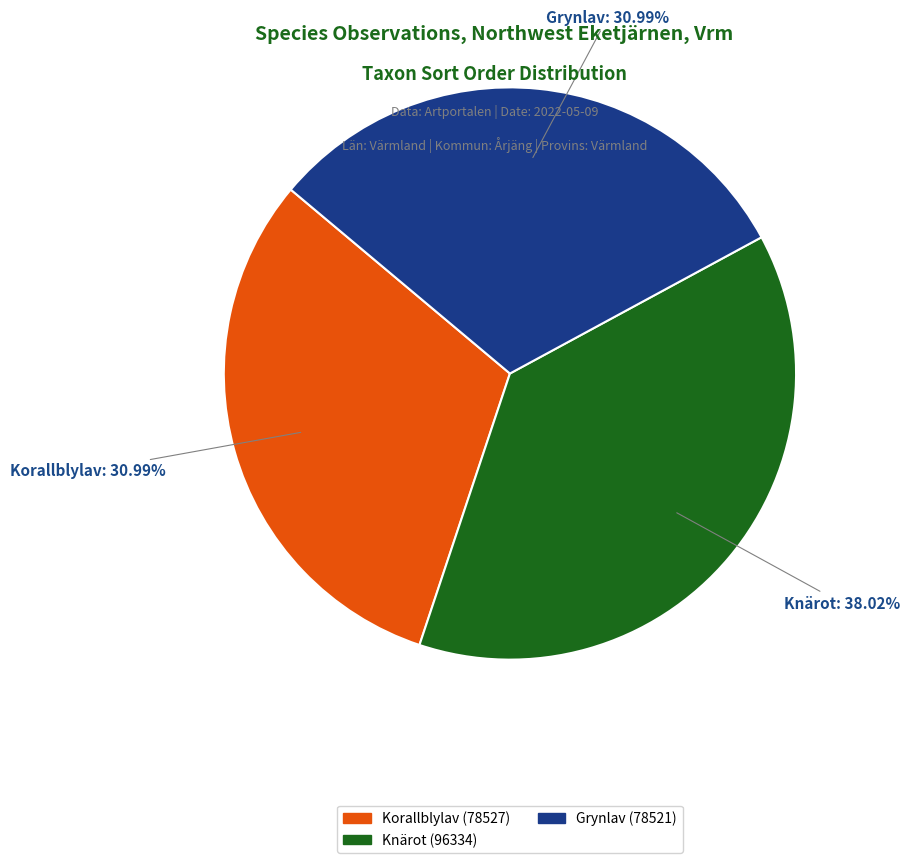

Does any single category account for the majority?

No